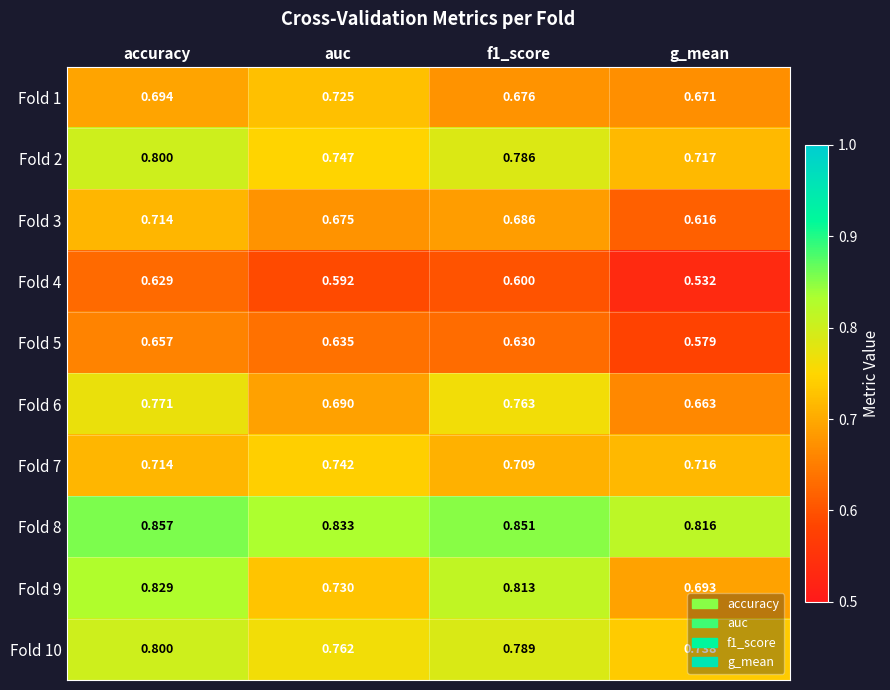

At which category does the chart reach its peak across all series?

accuracy